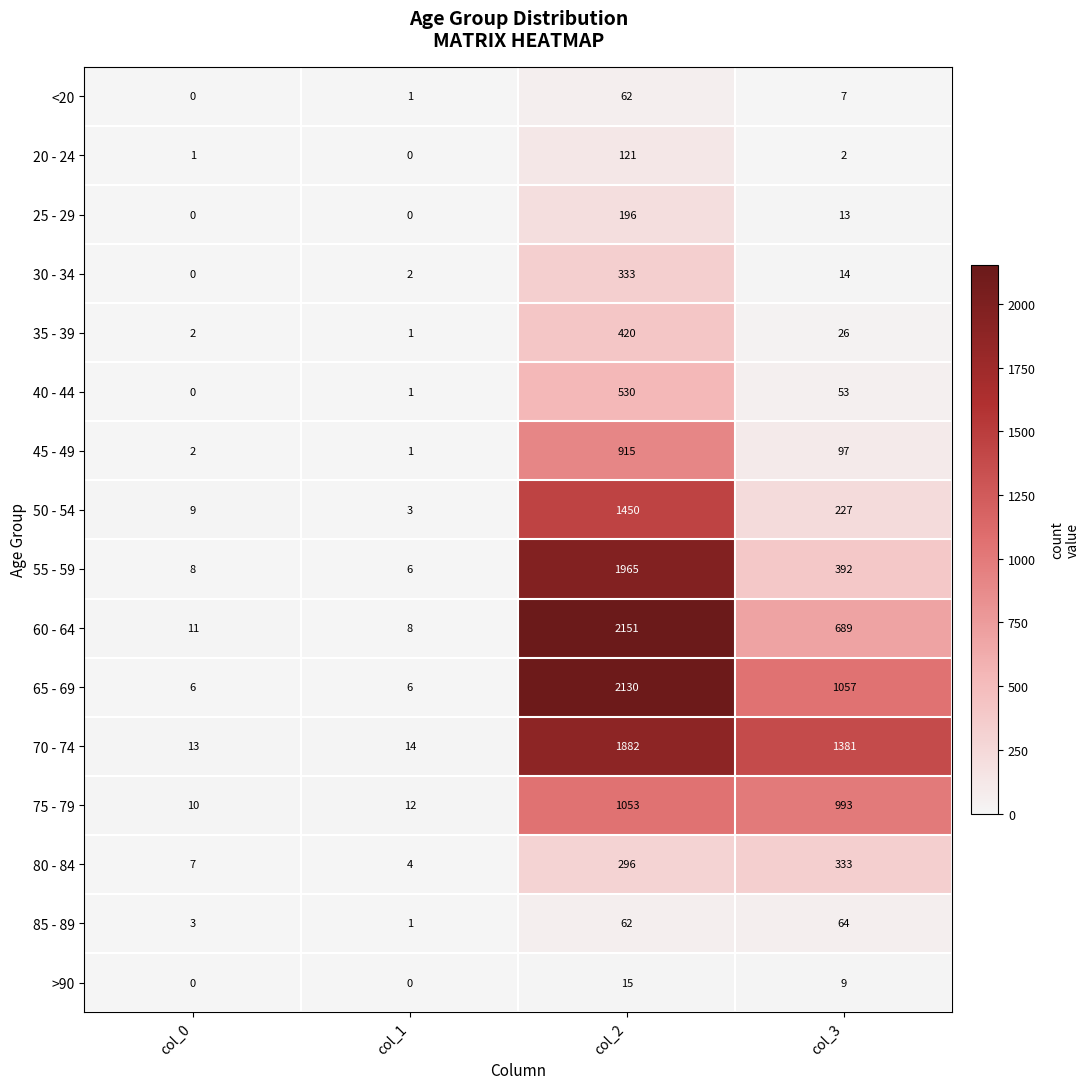

Between col_1 and col_3, which series saw the biggest shift?

70 - 74